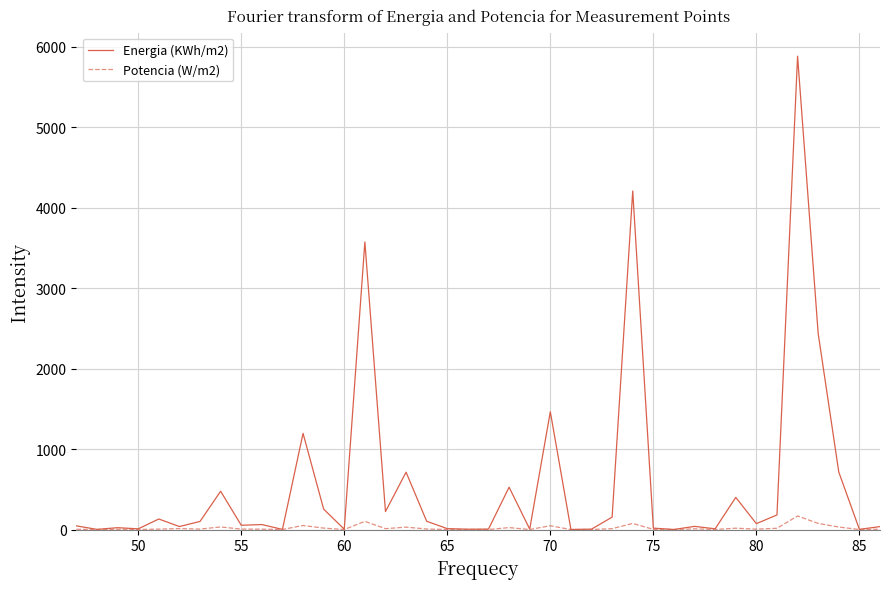

Which series has the largest range (max minus min)?

Energia (KWh/m2)